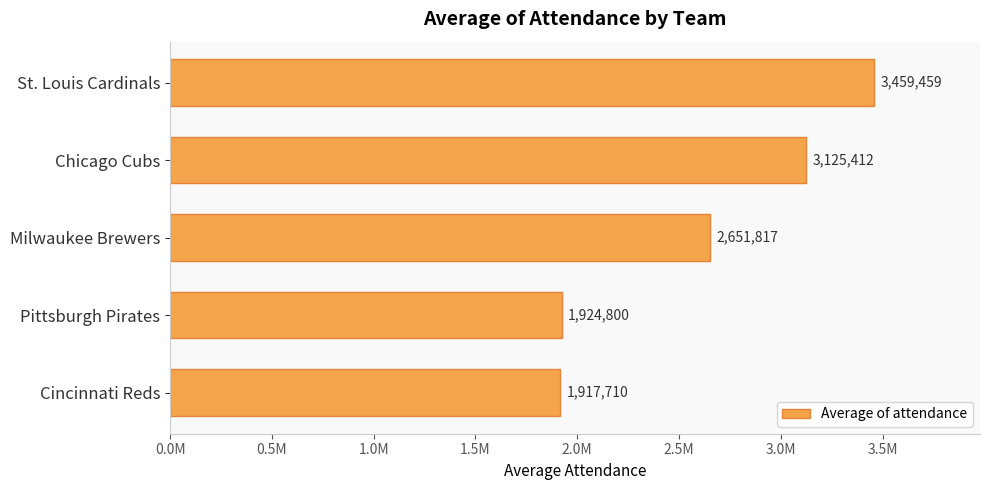

Are the bars grouped side by side (vs. stacked)?

No